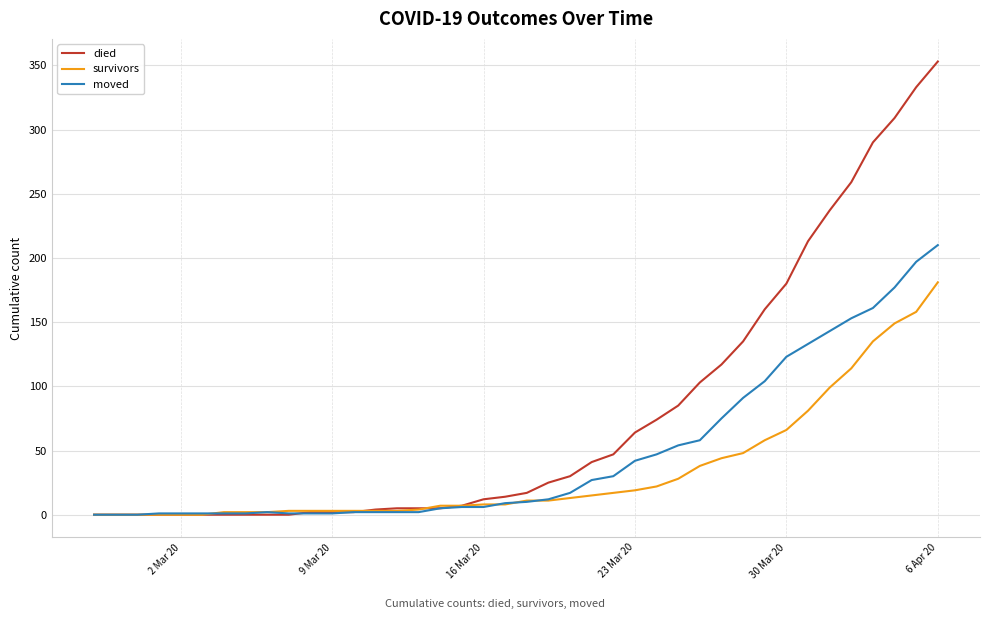

What is the highest value of the survivors series?

181